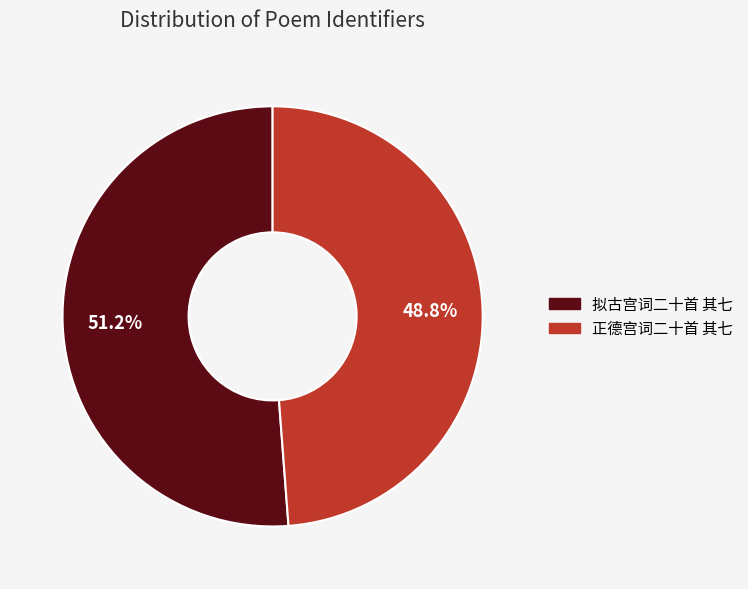

To the nearest percent, what is the difference between the largest and smallest slice percentages?

2%